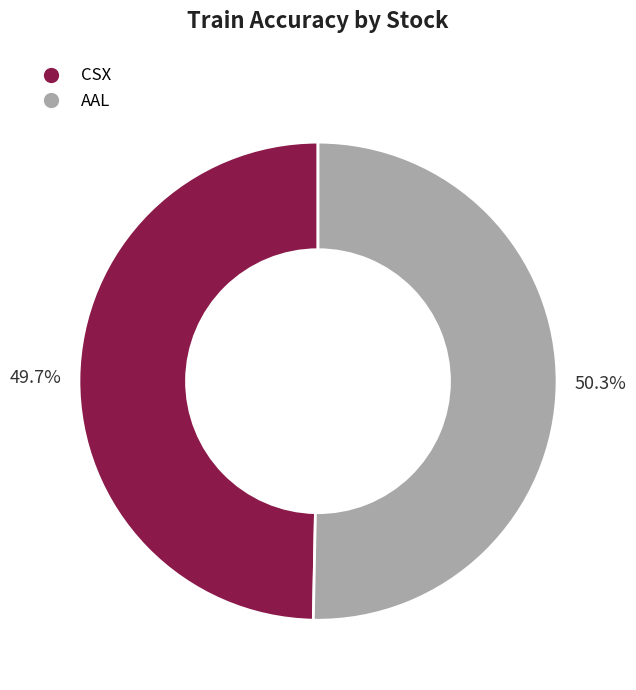

Is the sum of CSX and AAL greater than half?

Yes